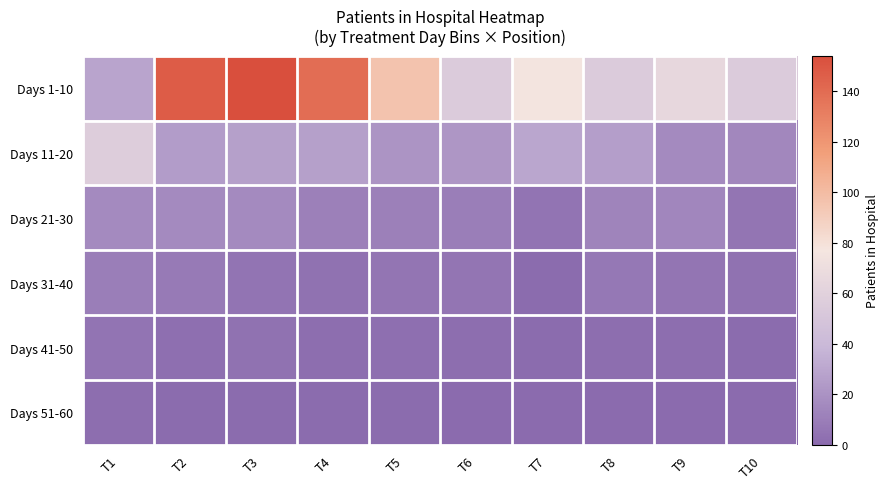

What is the total value across all series at T5?

138